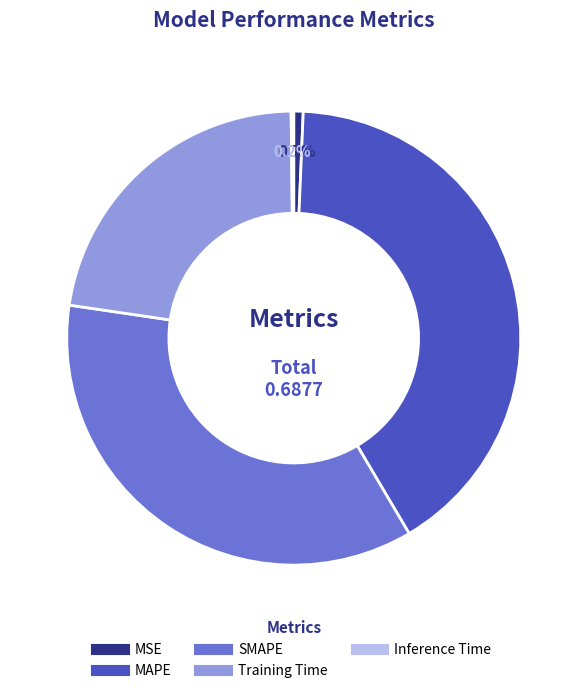

To the nearest percent, what is the average slice percentage?

20%